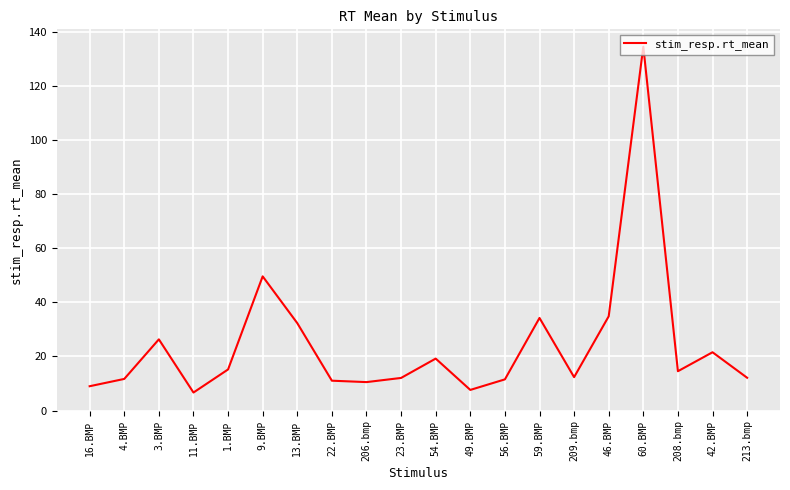

What is the greatest value displayed?

134.5